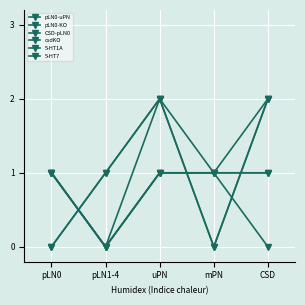

What are all the series names shown in the legend?

pLN0-uPN, pLN0-KO, CSD-pLN0, csdKO, 5-HT1A, 5-HT7